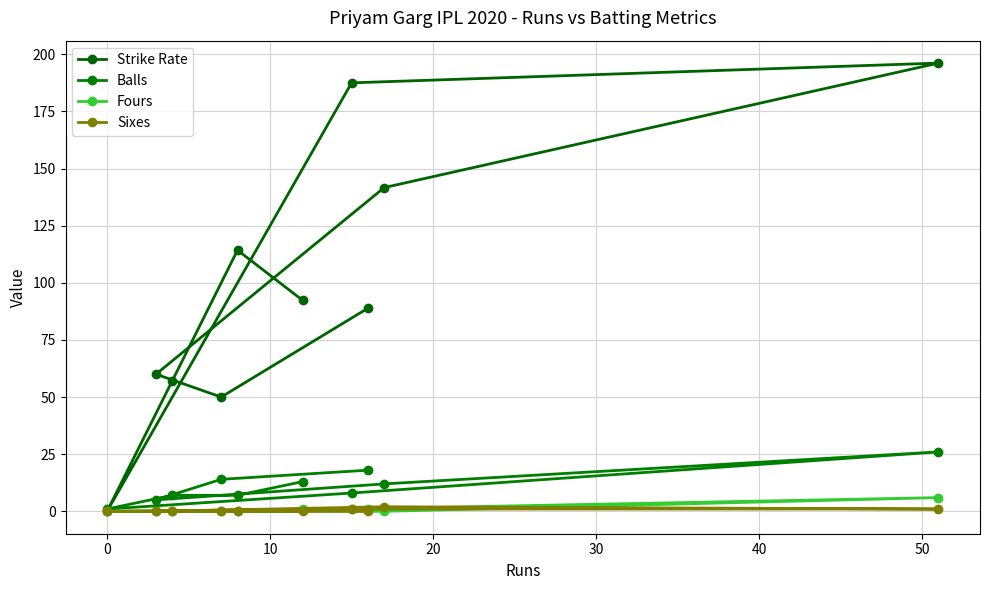

How many series are shown in this chart?

4